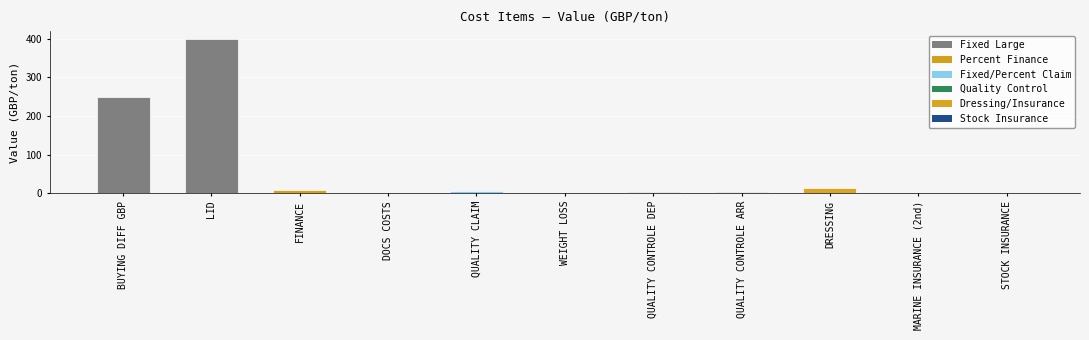

What is the approximate value at LID?

400.0